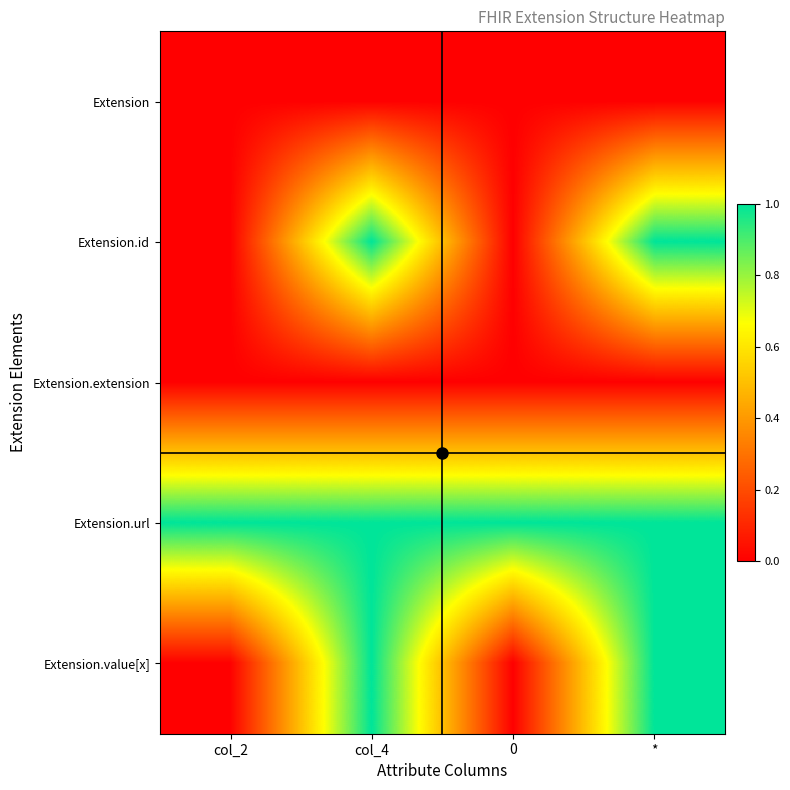

Which series has the largest total across all categories?

Extension.url